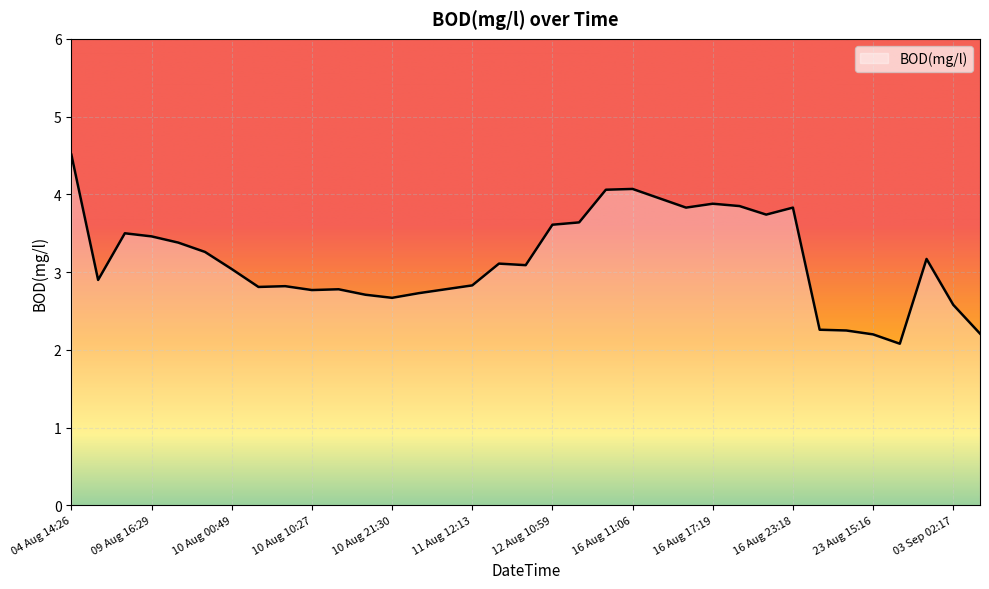

What is the smallest value displayed?

2.1